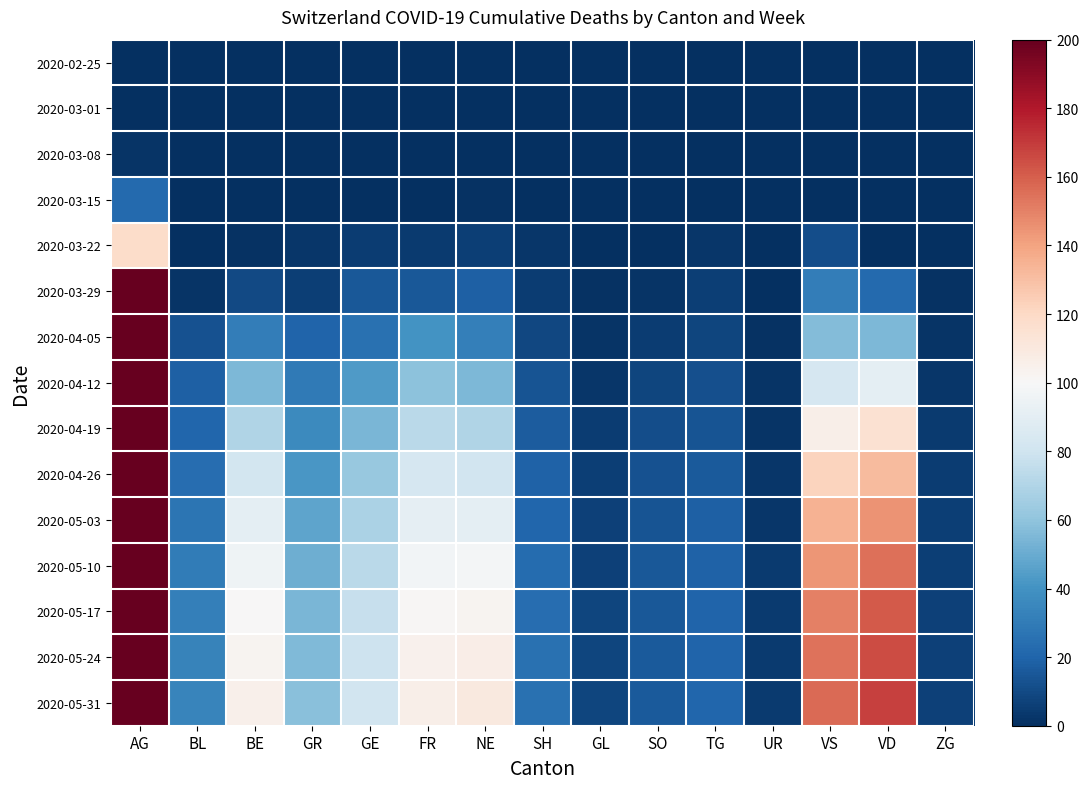

Reading right to left, extract all data points from this chart.

2020-02-25: ZG=0	VD=0	VS=0	UR=0	TG=0	SO=0	GL=0	SH=0	NE=0	FR=0	GE=0	GR=0	BE=0	BL=0	AG=0
2020-03-01: ZG=0	VD=0	VS=0	UR=0	TG=0	SO=0	GL=0	SH=0	NE=0	FR=0	GE=0	GR=0	BE=0	BL=0	AG=0
2020-03-08: ZG=0	VD=0	VS=0	UR=0	TG=0	SO=0	GL=0	SH=0	NE=0	FR=0	GE=0	GR=0	BE=0	BL=0	AG=2
2020-03-15: ZG=0	VD=0	VS=0	UR=0	TG=0	SO=0	GL=0	SH=0	NE=1	FR=0	GE=0	GR=0	BE=0	BL=0	AG=22
2020-03-22: ZG=0	VD=0	VS=11	UR=0	TG=3	SO=0	GL=0	SH=3	NE=6	FR=4	GE=5	GR=3	BE=1	BL=0	AG=118
2020-03-29: ZG=1	VD=22	VS=31	UR=0	TG=6	SO=2	GL=1	SH=5	NE=18	FR=15	GE=15	GR=6	BE=10	BL=2	AG=384
2020-04-05: ZG=2	VD=55	VS=57	UR=1	TG=8	SO=5	GL=2	SH=9	NE=32	FR=40	GE=25	GR=20	BE=31	BL=13	AG=830
2020-04-12: ZG=3	VD=90	VS=83	UR=2	TG=12	SO=8	GL=3	SH=14	NE=55	FR=59	GE=43	GR=29	BE=55	BL=18	AG=1182
2020-04-19: ZG=4	VD=115	VS=106	UR=2	TG=14	SO=11	GL=5	SH=17	NE=70	FR=73	GE=54	GR=36	BE=70	BL=21	AG=1408
2020-04-26: ZG=5	VD=132	VS=122	UR=3	TG=16	SO=13	GL=6	SH=19	NE=81	FR=83	GE=62	GR=42	BE=82	BL=24	AG=1569
2020-05-03: ZG=6	VD=145	VS=135	UR=3	TG=18	SO=14	GL=7	SH=21	NE=90	FR=91	GE=68	GR=47	BE=90	BL=27	AG=1700
2020-05-10: ZG=6	VD=155	VS=144	UR=4	TG=19	SO=15	GL=7	SH=23	NE=98	FR=97	GE=73	GR=51	BE=96	BL=30	AG=1800
2020-05-17: ZG=7	VD=161	VS=150	UR=4	TG=20	SO=15	GL=8	SH=24	NE=103	FR=101	GE=77	GR=54	BE=100	BL=32	AG=1870
2020-05-24: ZG=7	VD=165	VS=154	UR=4	TG=20	SO=16	GL=8	SH=25	NE=107	FR=104	GE=79	GR=56	BE=103	BL=33	AG=1920
2020-05-31: ZG=7	VD=168	VS=157	UR=4	TG=21	SO=16	GL=8	SH=25	NE=110	FR=106	GE=81	GR=58	BE=105	BL=34	AG=1956